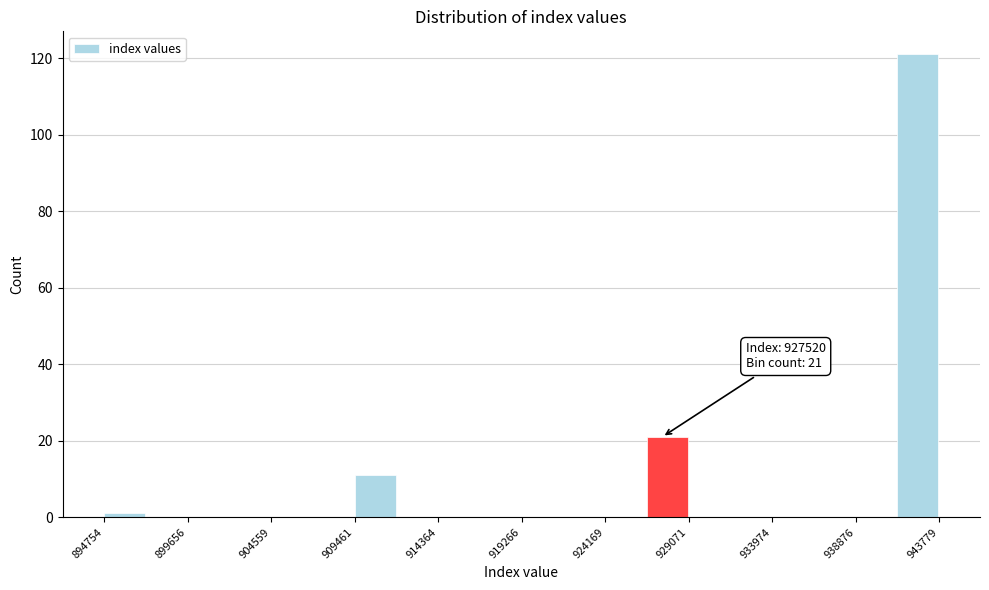

Over which range of the x-axis is the bar tallest?

941500 to 944000